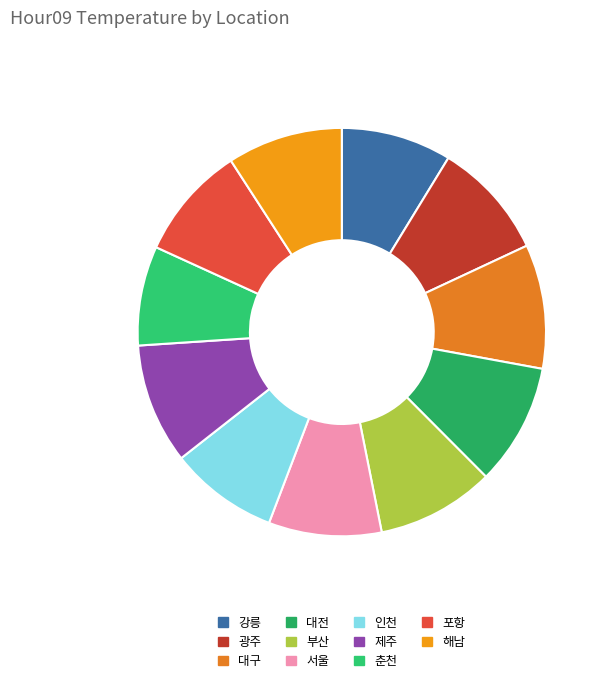

The 대구 slice represents 10% of the pie. True or false?

True